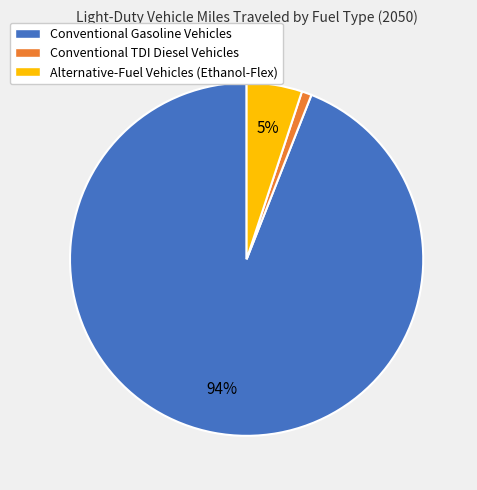

Which slice is the smallest?

Conventional TDI Diesel Vehicles